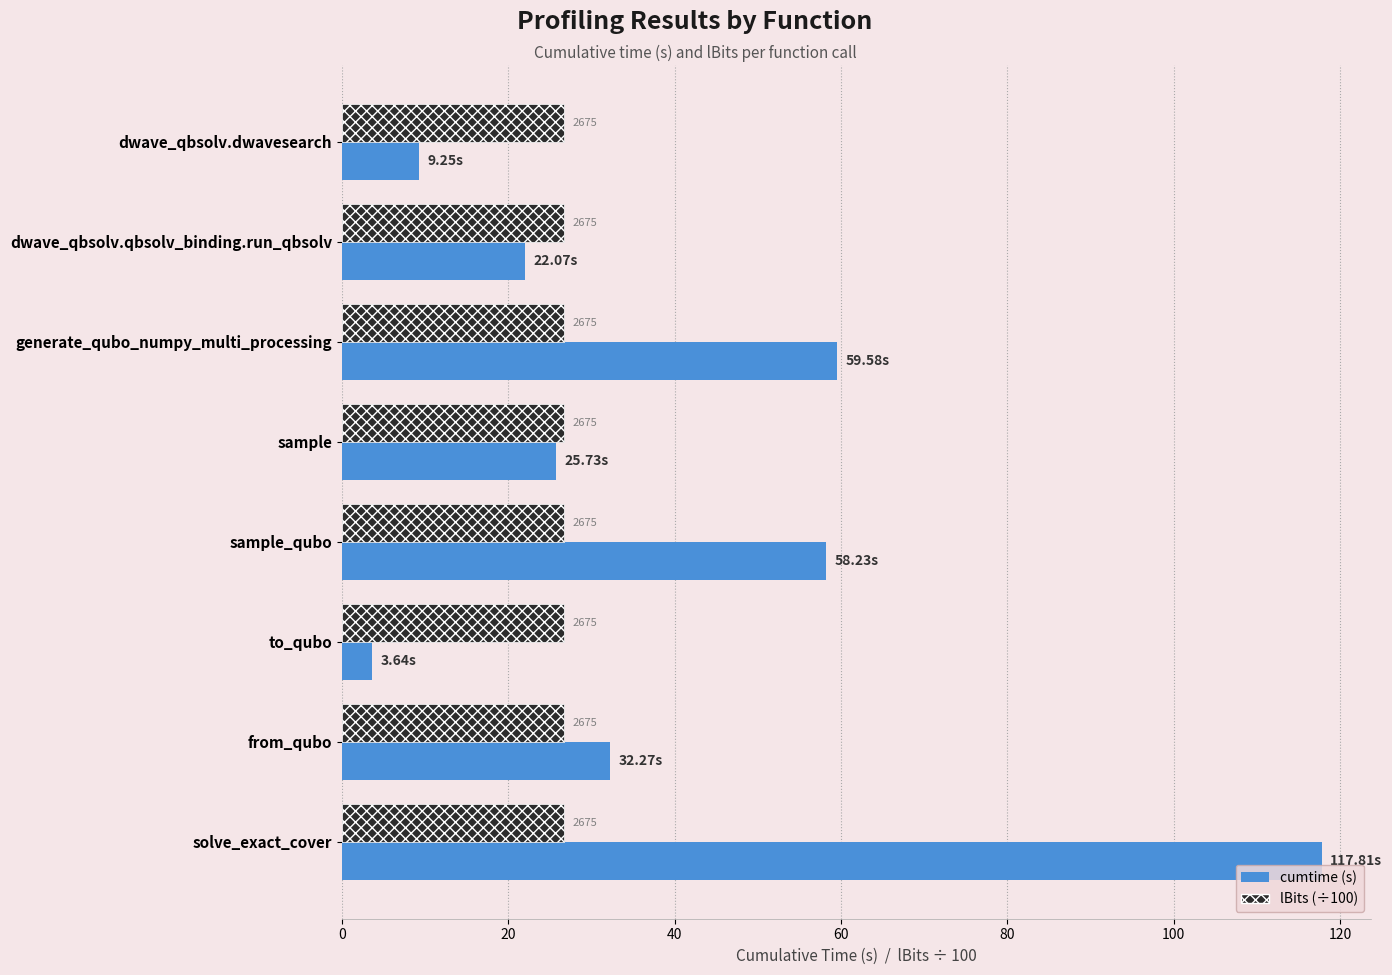

How many series are shown in this chart?

2